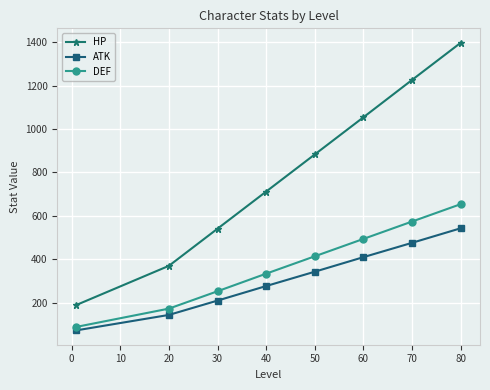

True or false: DEF and HP intersect in this chart.

False